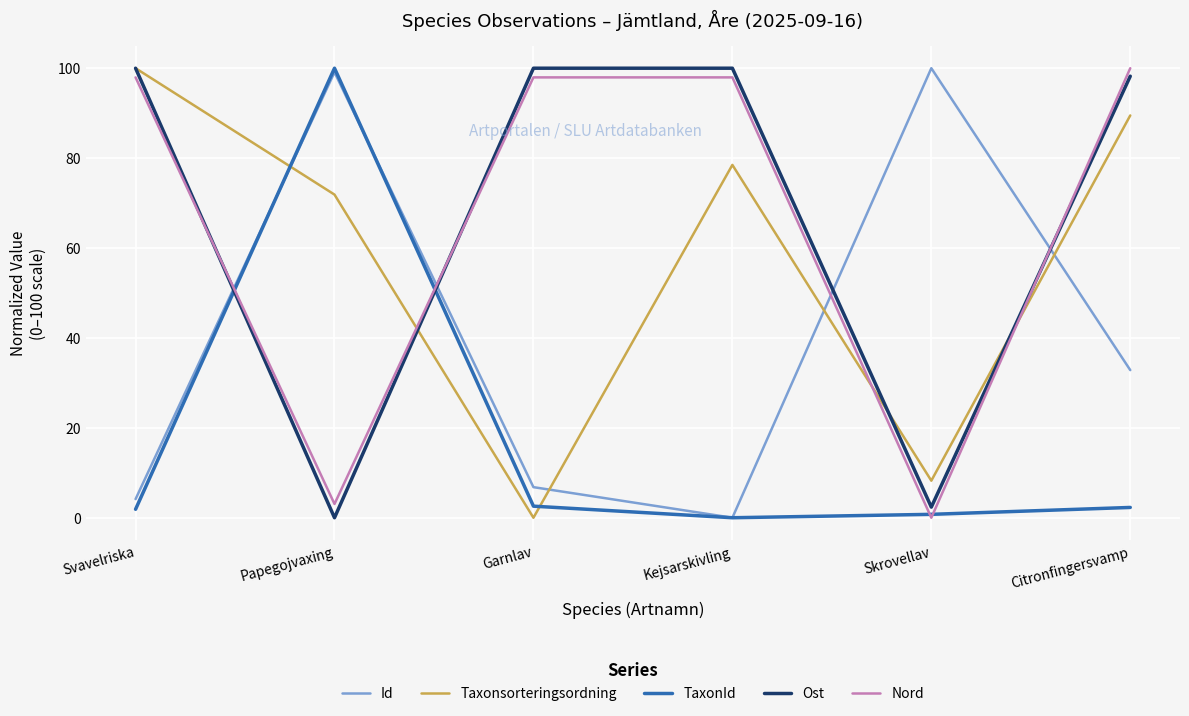

What are all the series names shown in the legend?

Id, Taxonsorteringsordning, TaxonId, Ost, Nord